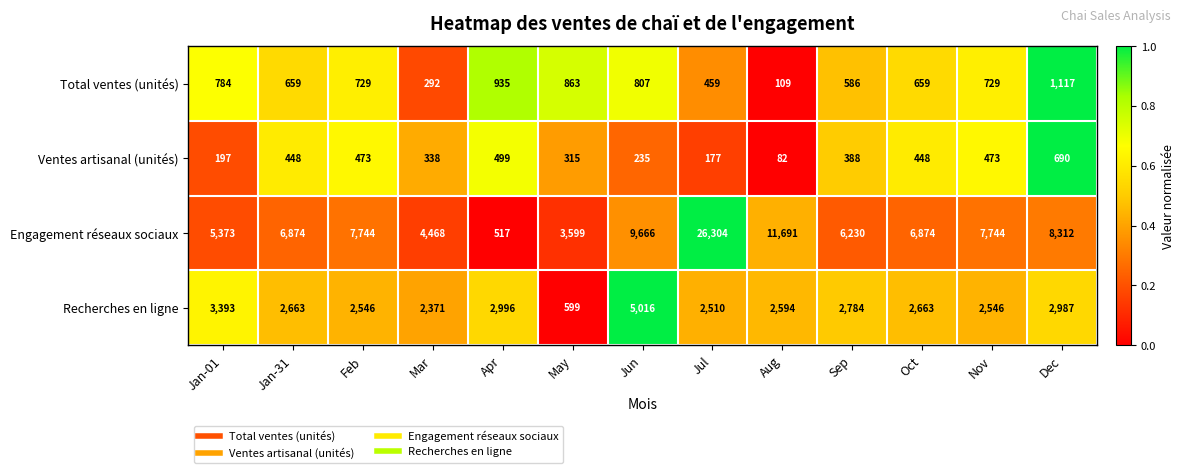

List the series in order of their peak value, highest first.

Engagement réseaux sociaux, Recherches en ligne, Total ventes (unités), Ventes artisanal (unités)